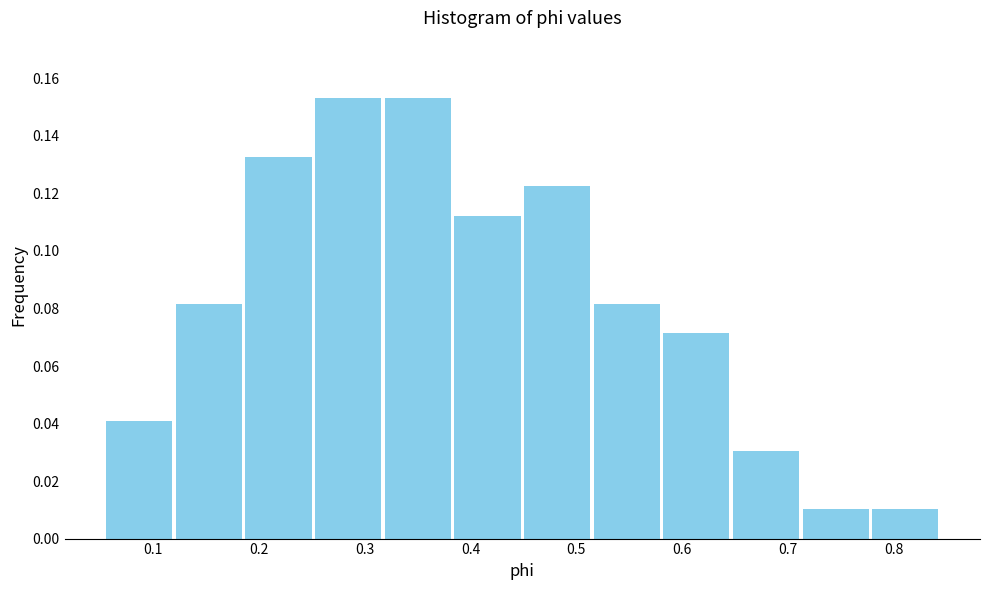

What is the height of the bar covering 0.65 to 0.71 on the x-axis? Neither the bar edges nor the heights are printed on the chart, so give them approximately, as read against the axes.

0.030